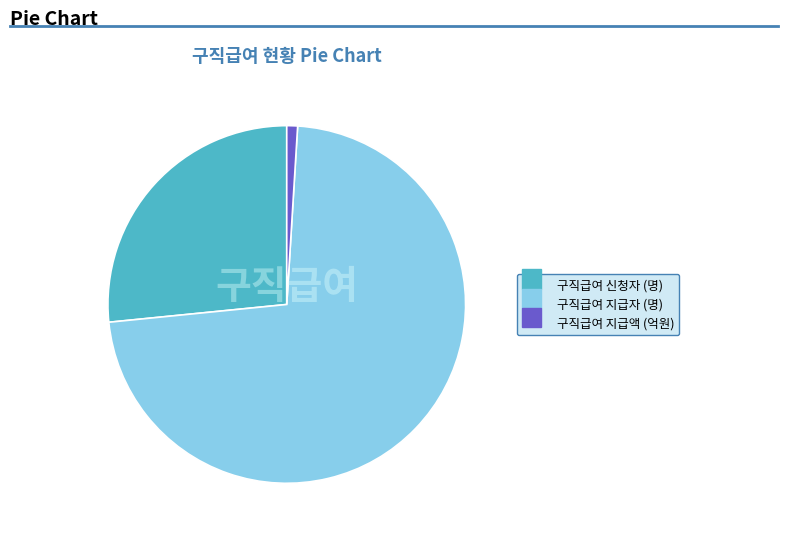

True or false: 구직급여 지급액 (억원) accounts for 1% of the total.

True